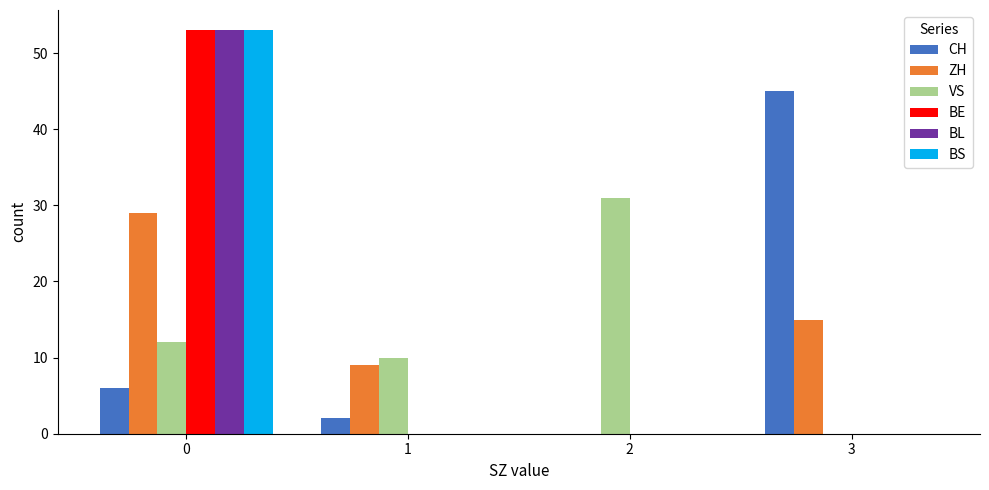

What is the greatest value displayed?

53